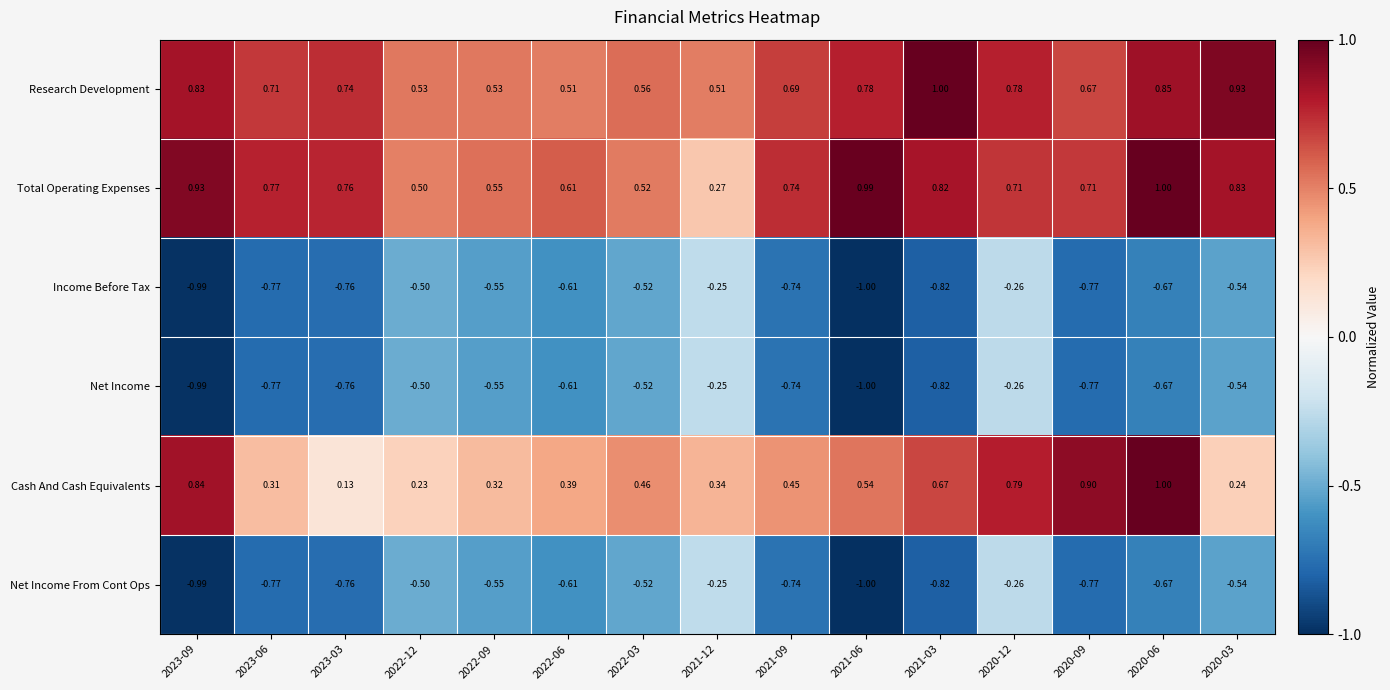

Which series changed the most between 2021-09 and 2021-03?

Research Development